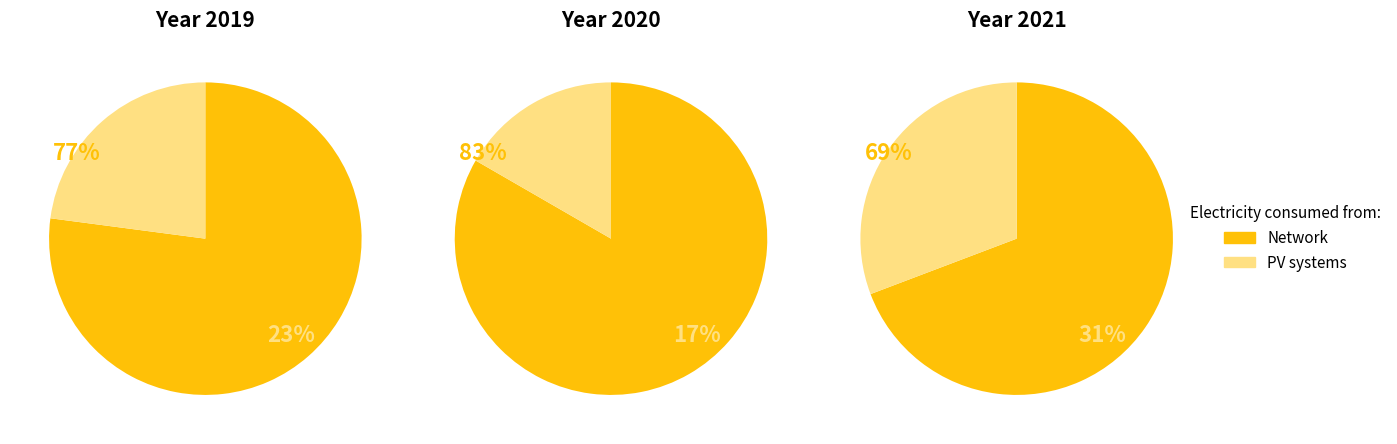

Do 1 and 0 together represent more than half of the pie?

Yes